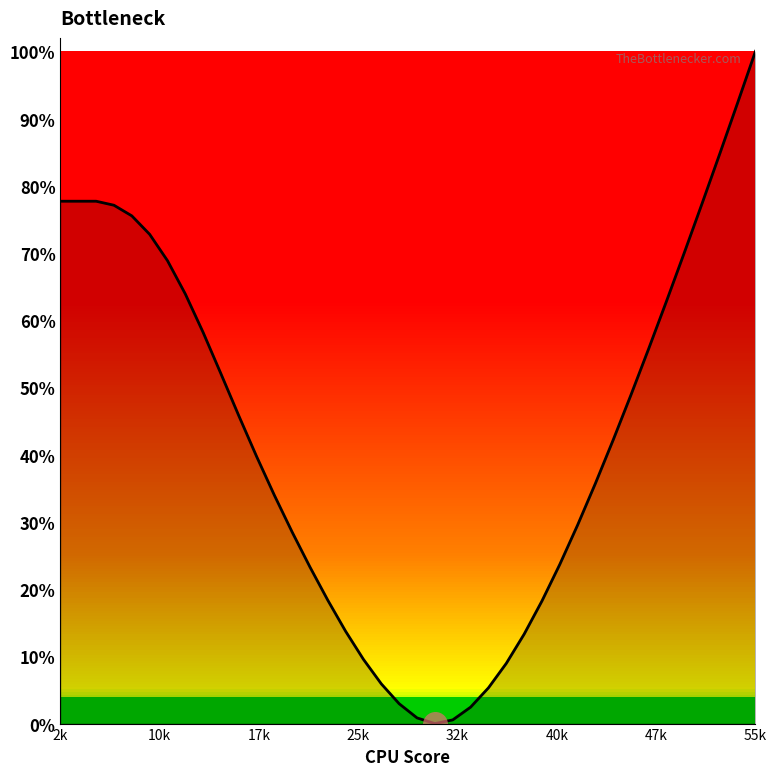

What is the greatest value displayed?

1.0